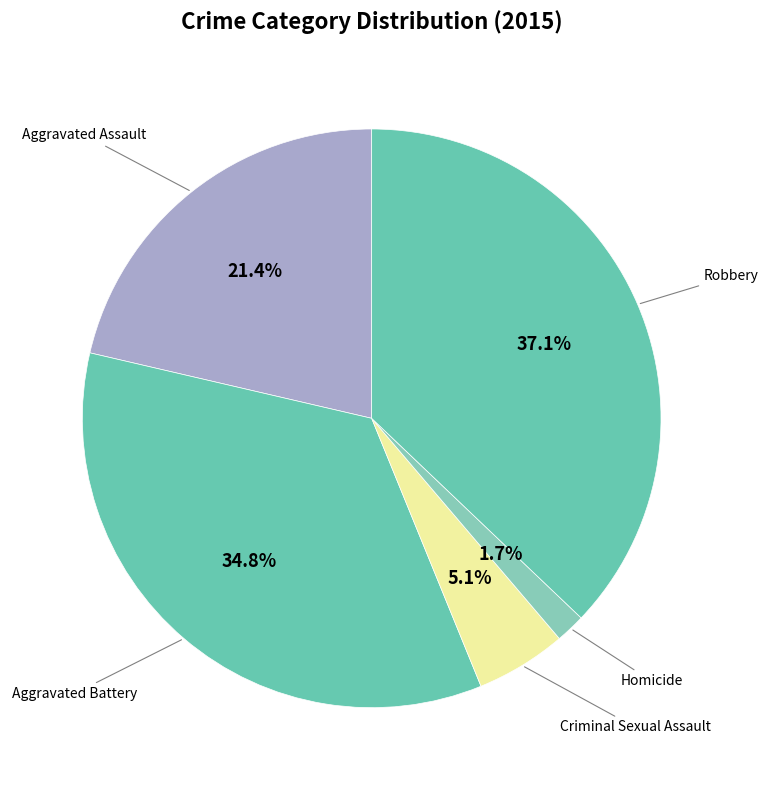

Rank the categories by value from highest to lowest.

Robbery, Aggravated Battery, Aggravated Assault, Criminal Sexual Assault, Homicide